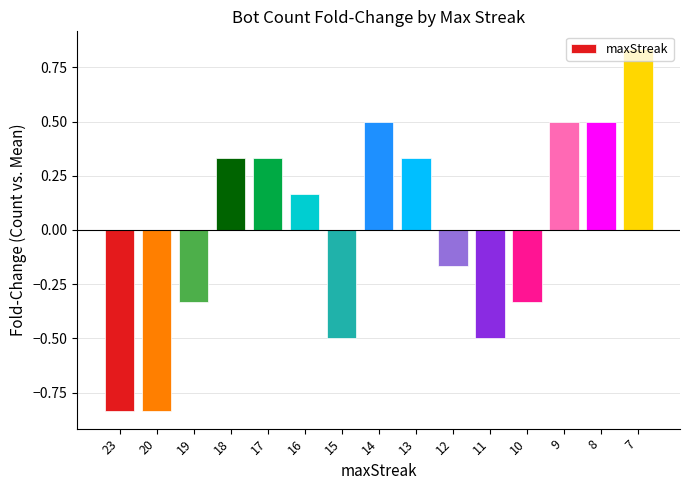

What is the difference between the second highest and minimum values?

1.3